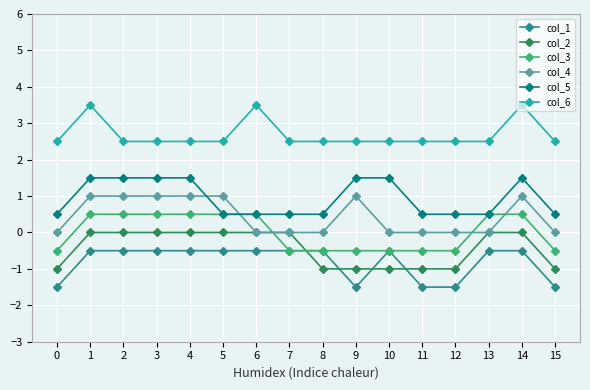

True or false: col_1 has more than 0 points higher than both neighbors.

True